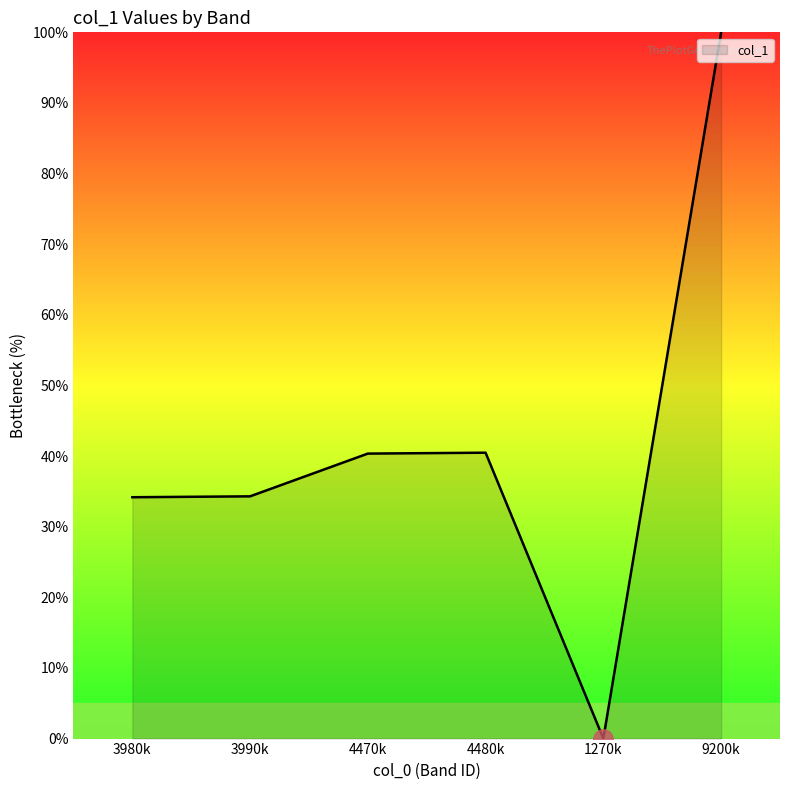

How many lines are shown in the chart?

1